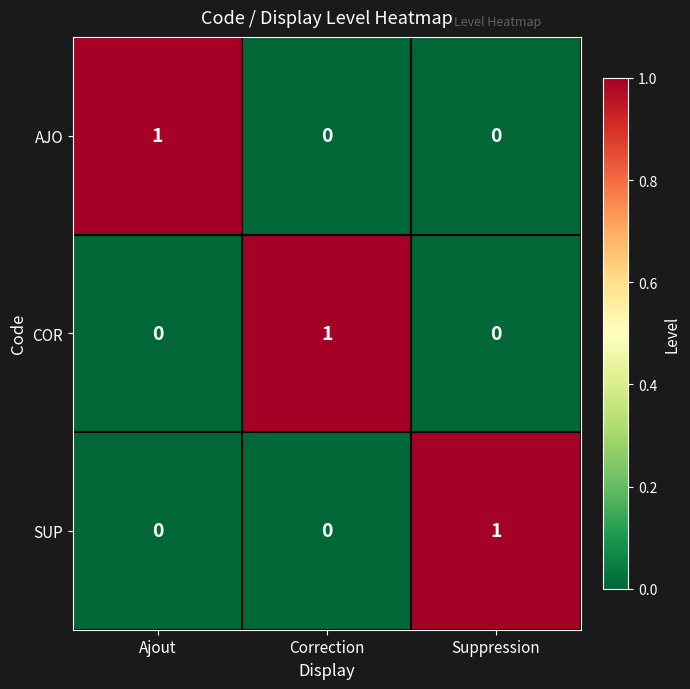

Reading left to right, transcribe all the data shown in this chart.

AJO: Ajout=1	Correction=0	Suppression=0
COR: Ajout=0	Correction=1	Suppression=0
SUP: Ajout=0	Correction=0	Suppression=1